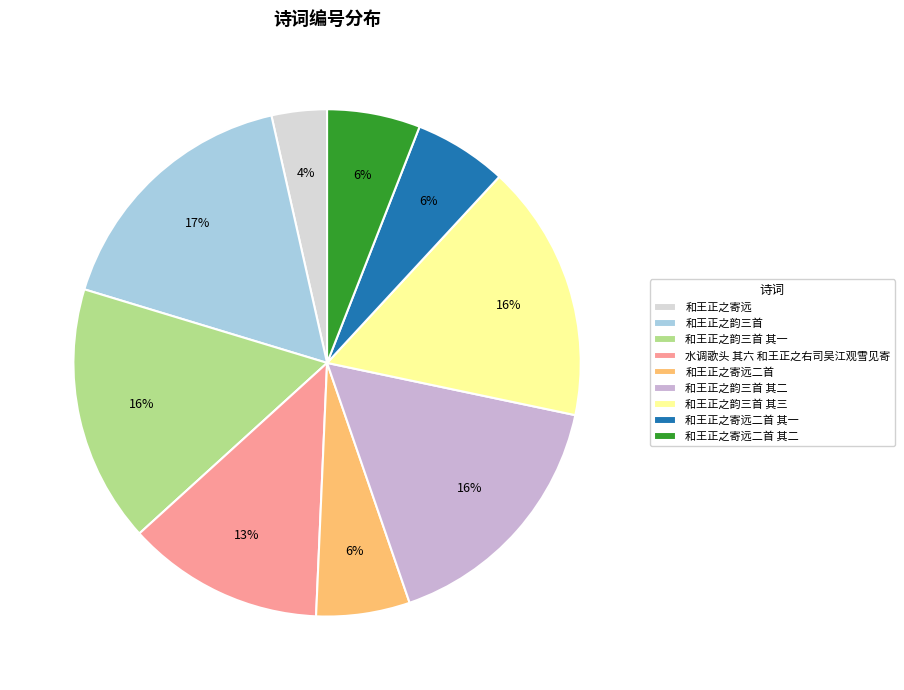

How many slices are in this pie chart?

9